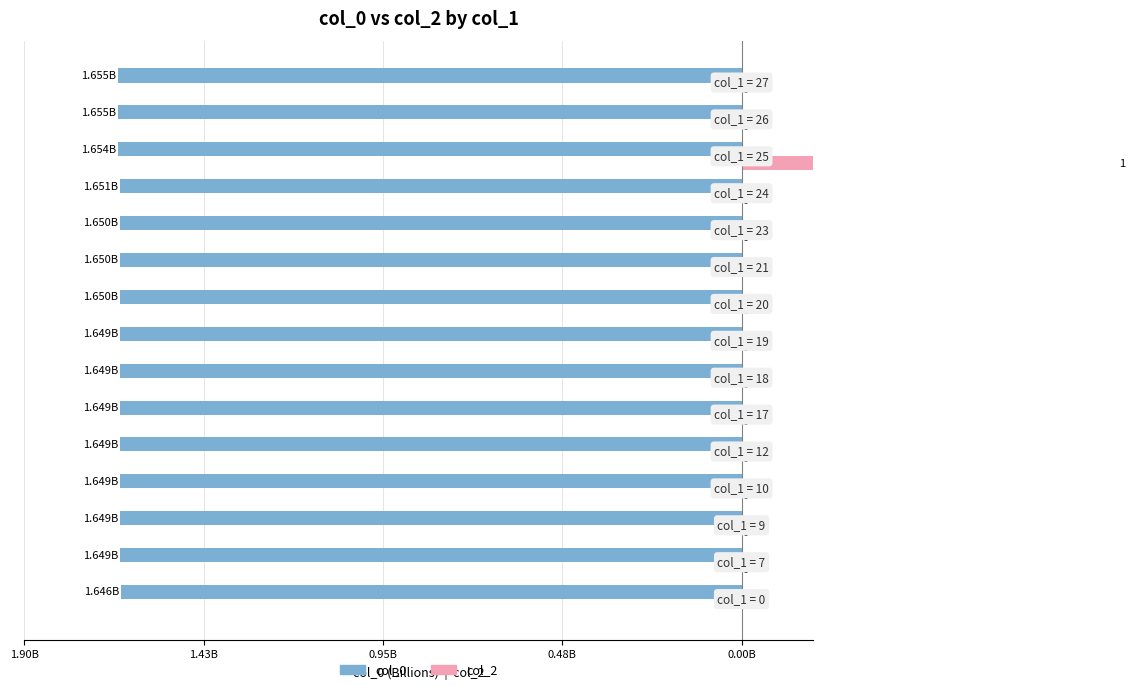

Is it true that col_2 equals -0.3 at 1.43B?

False